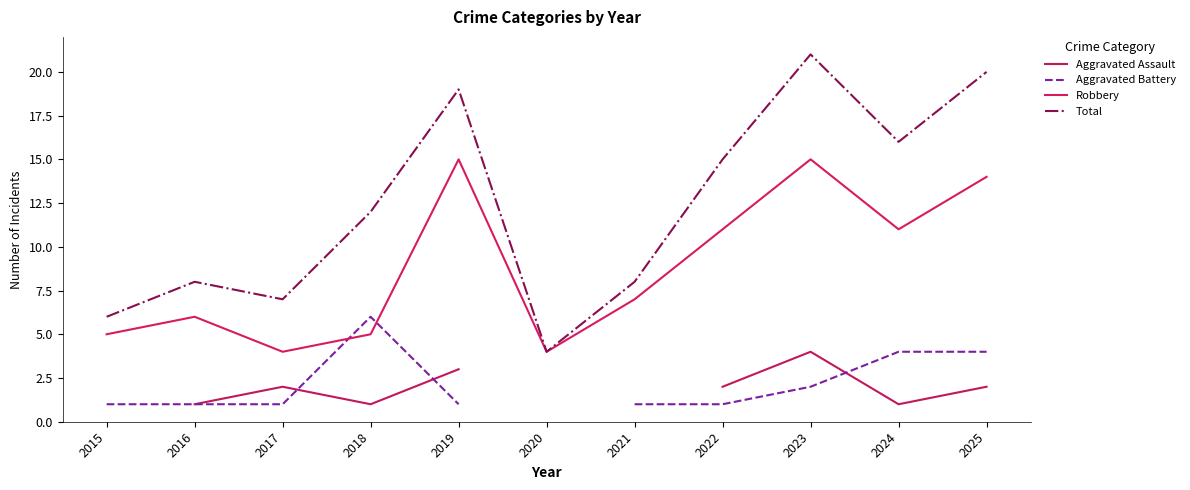

Rank the series at 2022 from lowest to highest value.

Aggravated Battery, Aggravated Assault, Robbery, Total